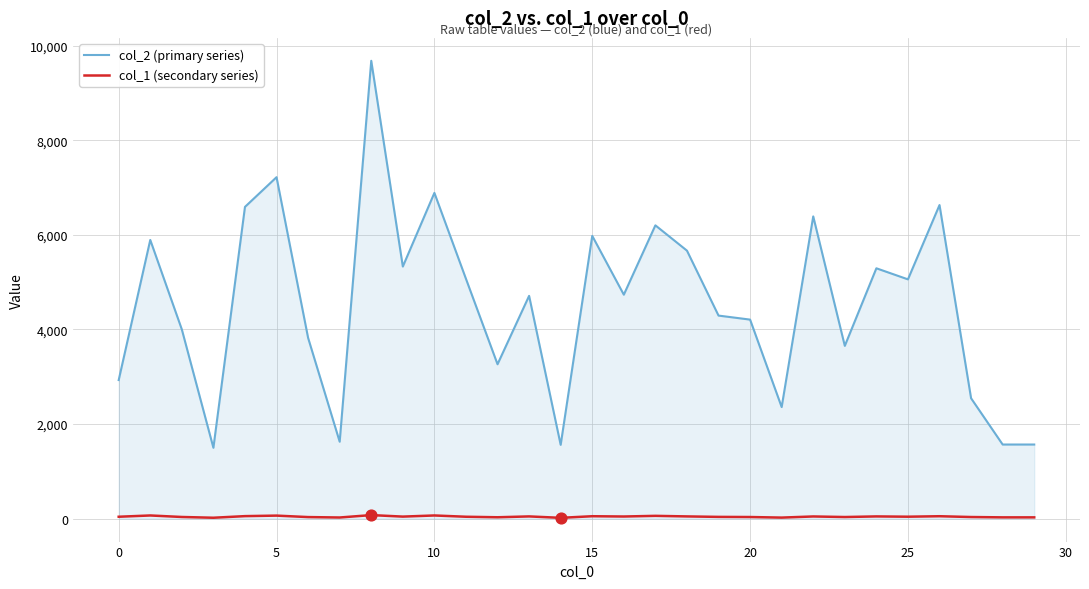

Which series has the largest total across all categories?

col_2 (primary series)